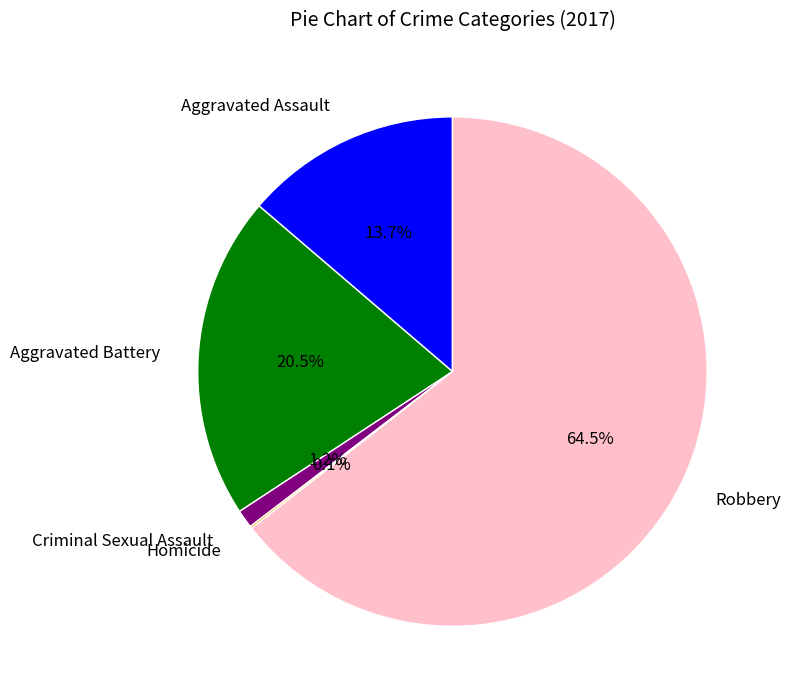

To the nearest percent, what portion does Criminal Sexual Assault represent?

1%